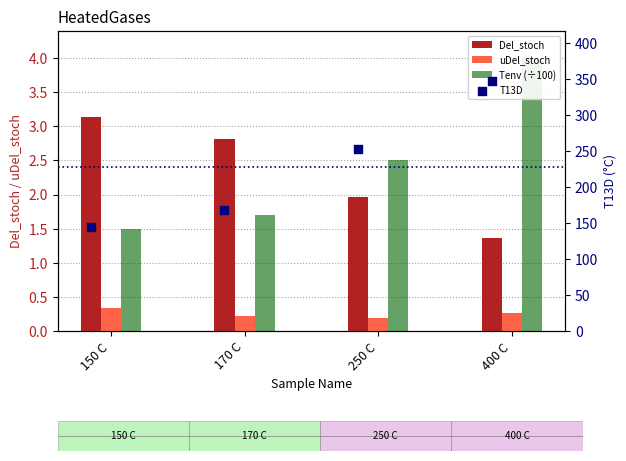

At which category is the sum across all series the highest?

400 C